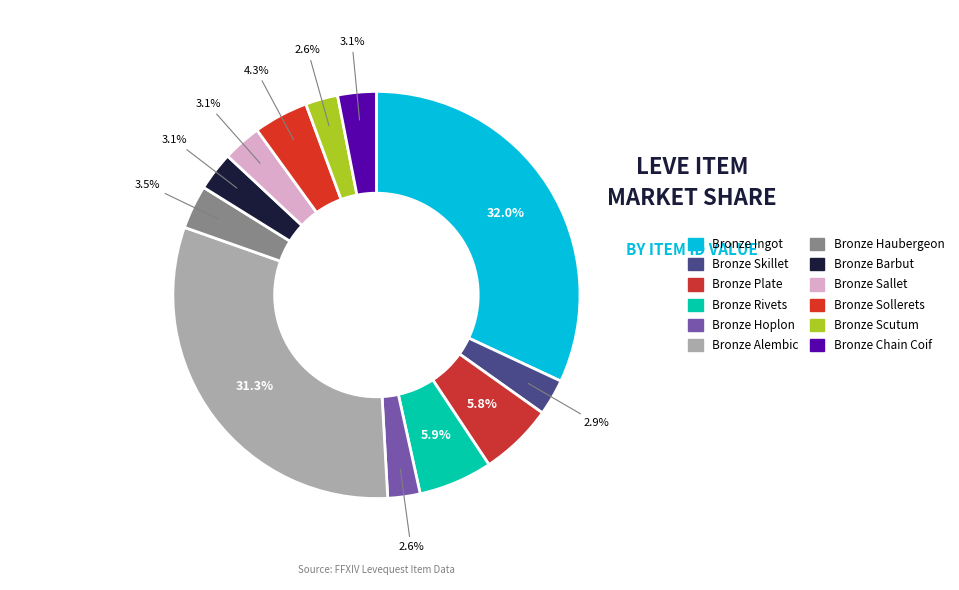

To the nearest percent, what is the difference between the Bronze Skillet and Bronze Rivets slice percentages?

3%